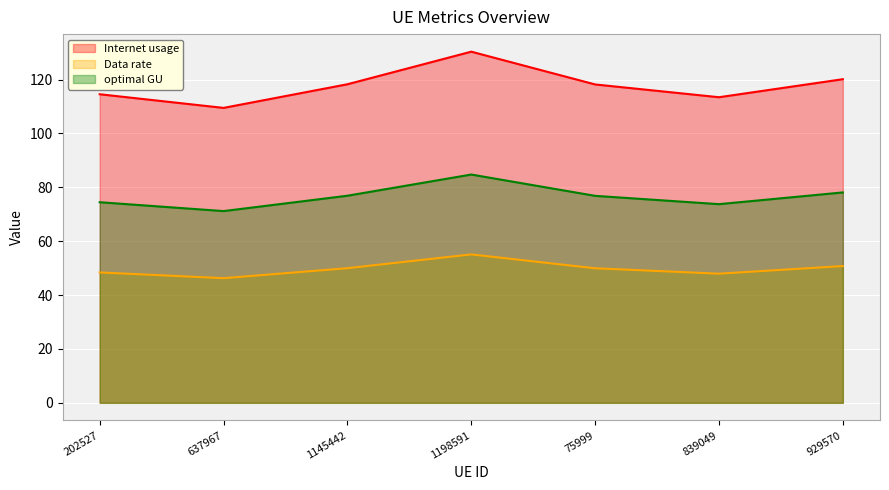

Is the value of Internet usage at 839049 greater than the value of optimal GU at 202527?

Yes